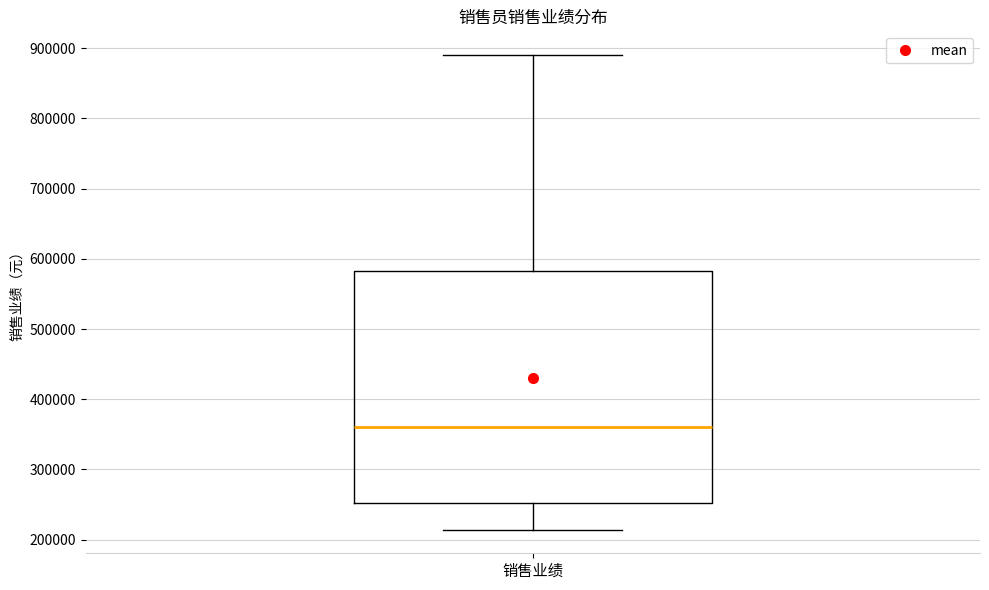

Transcribe this box plot: give where the median line is, the range the box spans, and where the two whiskers end, as read against the y-axis. The values are not printed on the chart, so give them approximately, as read against the axis.

median 360000, box 250000 to 580000, whiskers 210000 to 890000